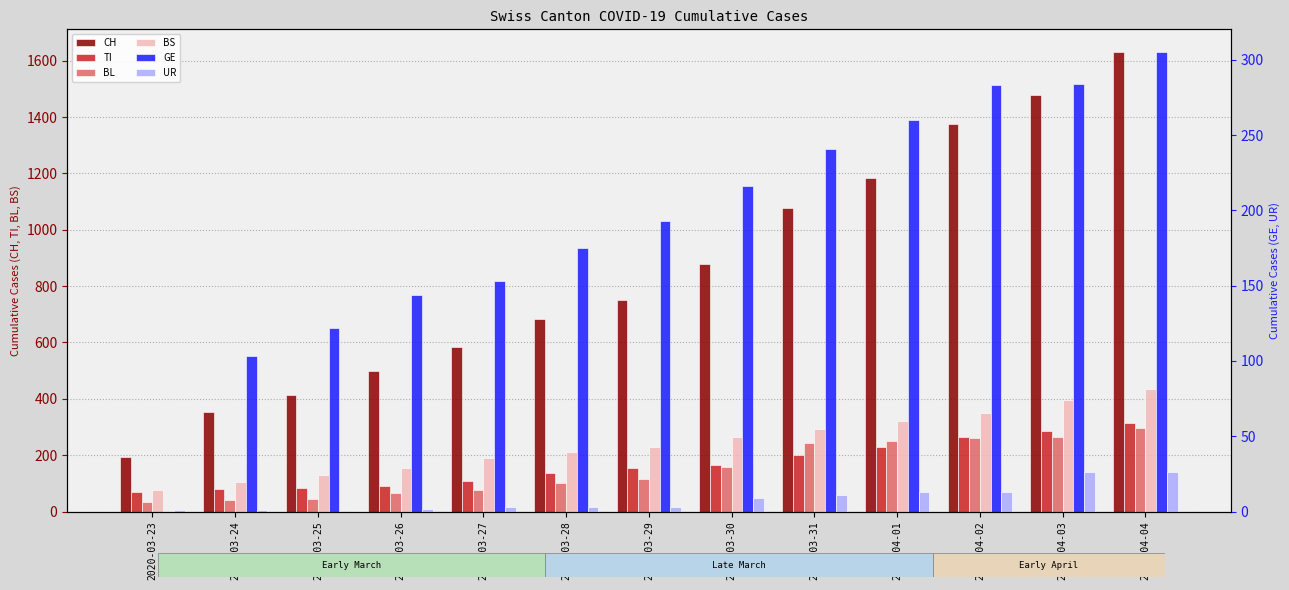

Where is BL nearest to the value 166?

2020-03-30